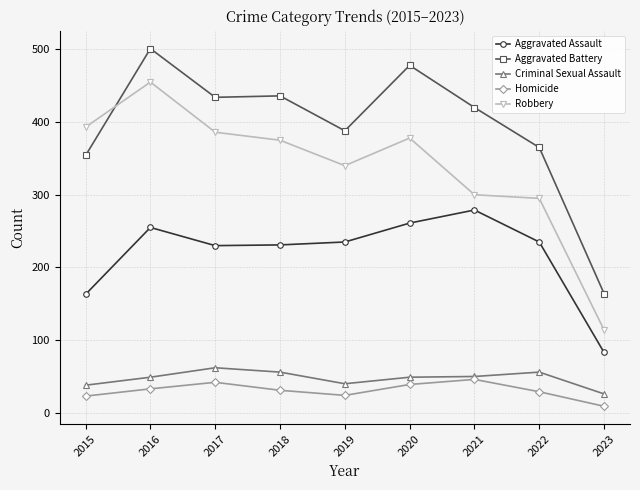

What is the difference between the second highest and second lowest values in the Robbery series?

98